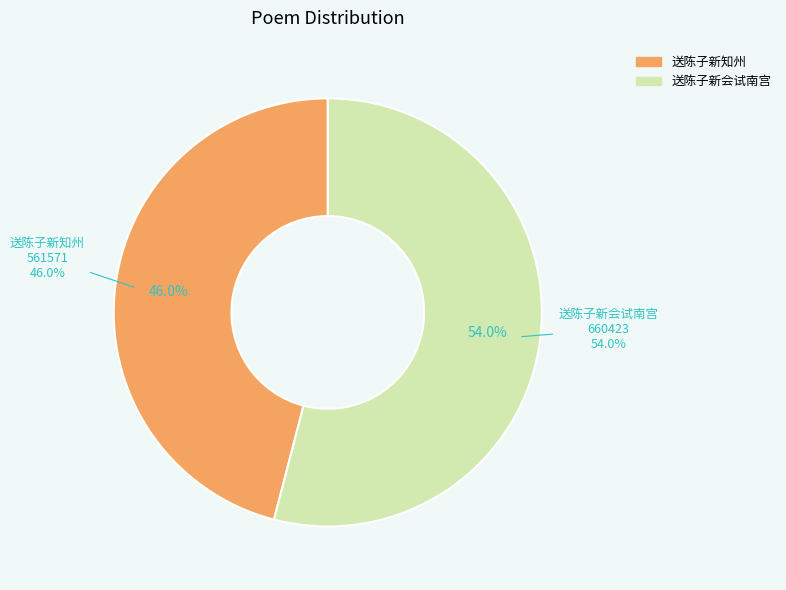

Is it true that 送陈子新会试南宫 is 54% of the pie?

True